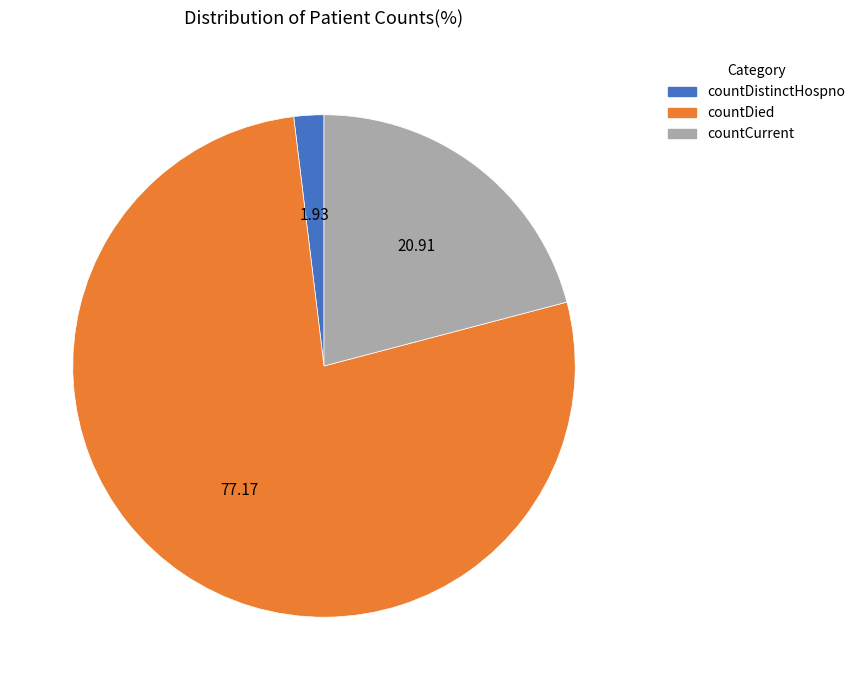

Which category has the smallest portion of the pie?

countDistinctHospno